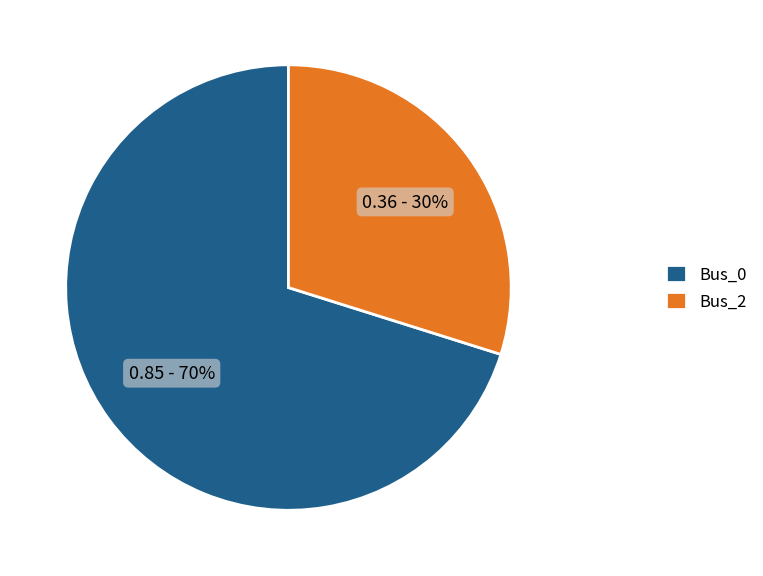

Rank the categories by value from lowest to highest.

Bus_2, Bus_0